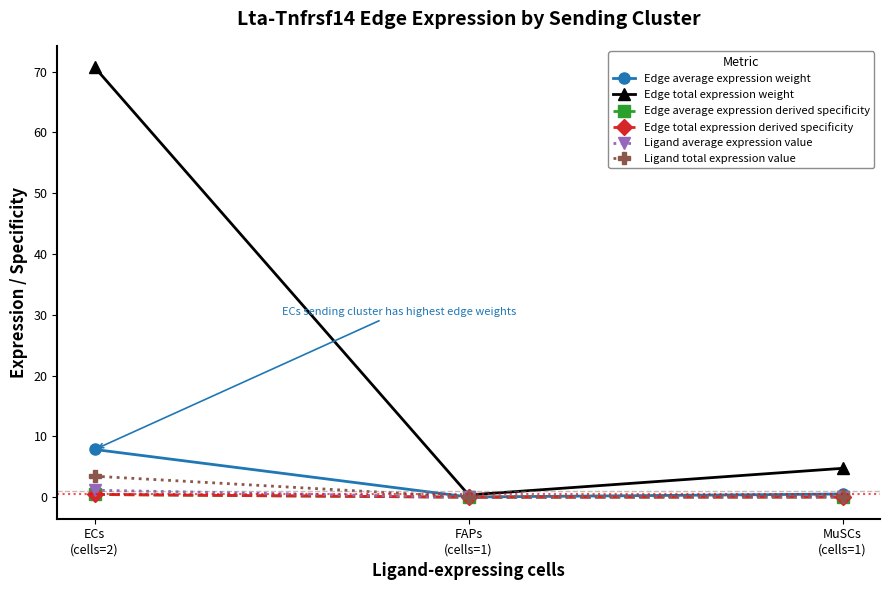

What is the greatest value displayed?

70.7